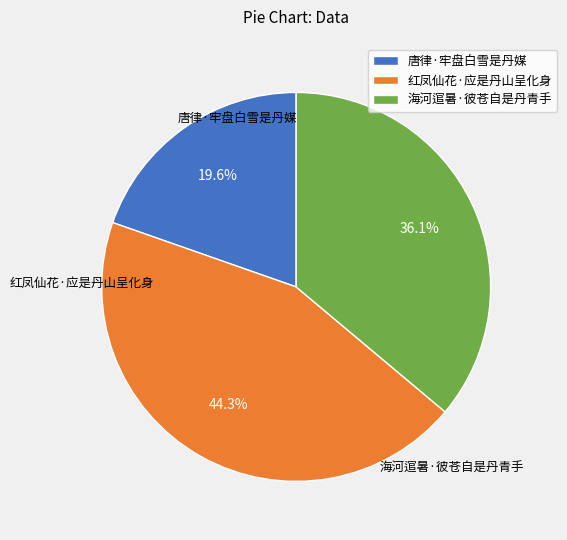

To the nearest percent, what portion does 海河逭暑·彼苍自是丹青手 represent?

36%